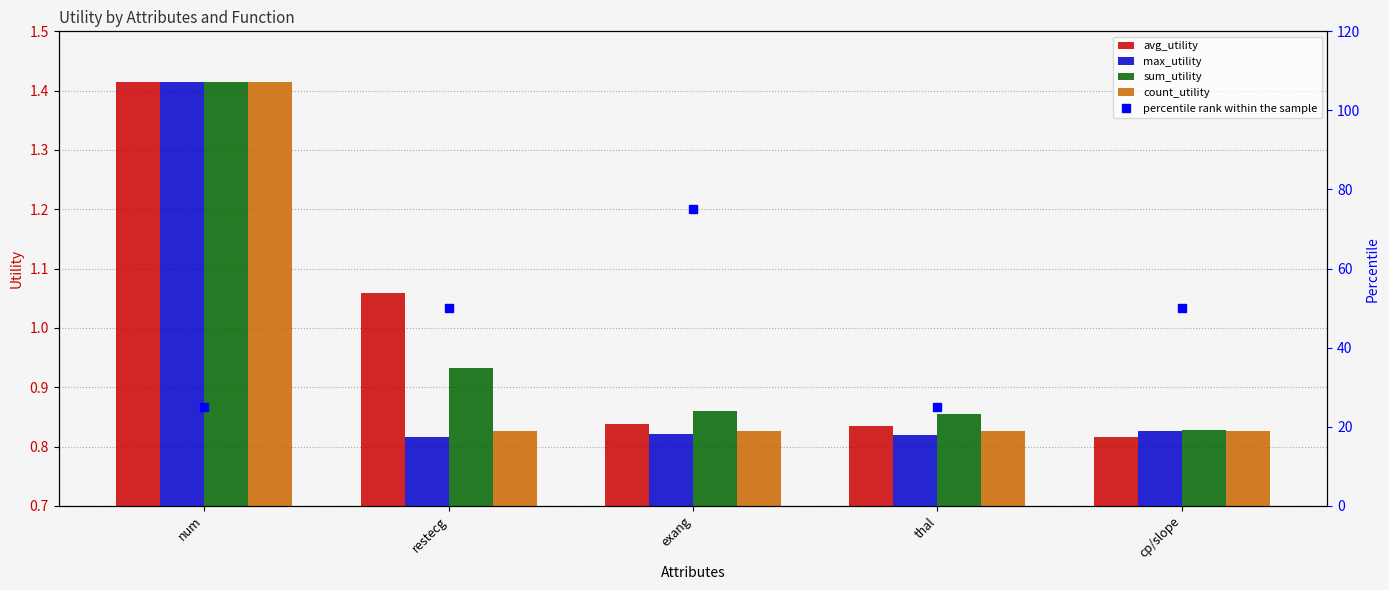

True or false: avg_utility has a value of 0.4 at thal.

False